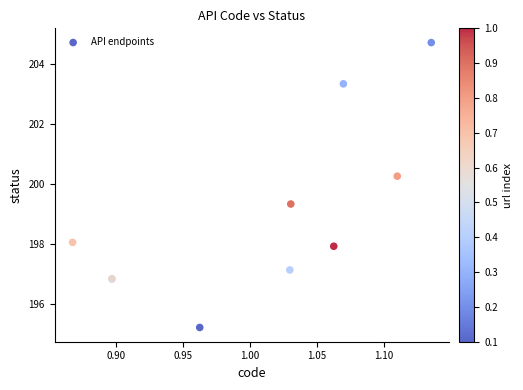

What Y value in the scatter plot is closest to 199?

199.3